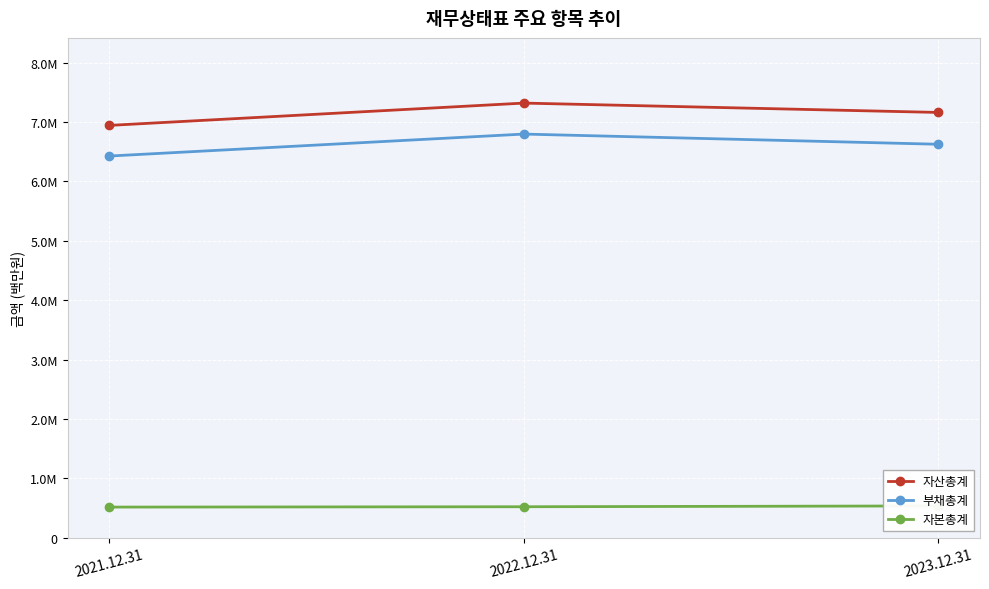

Reading right to left, list all the values displayed in this chart.

자산총계: 7162714	7320304	6944214
부채총계: 6626863	6798450	6428269
자본총계: 535851	521854	515945